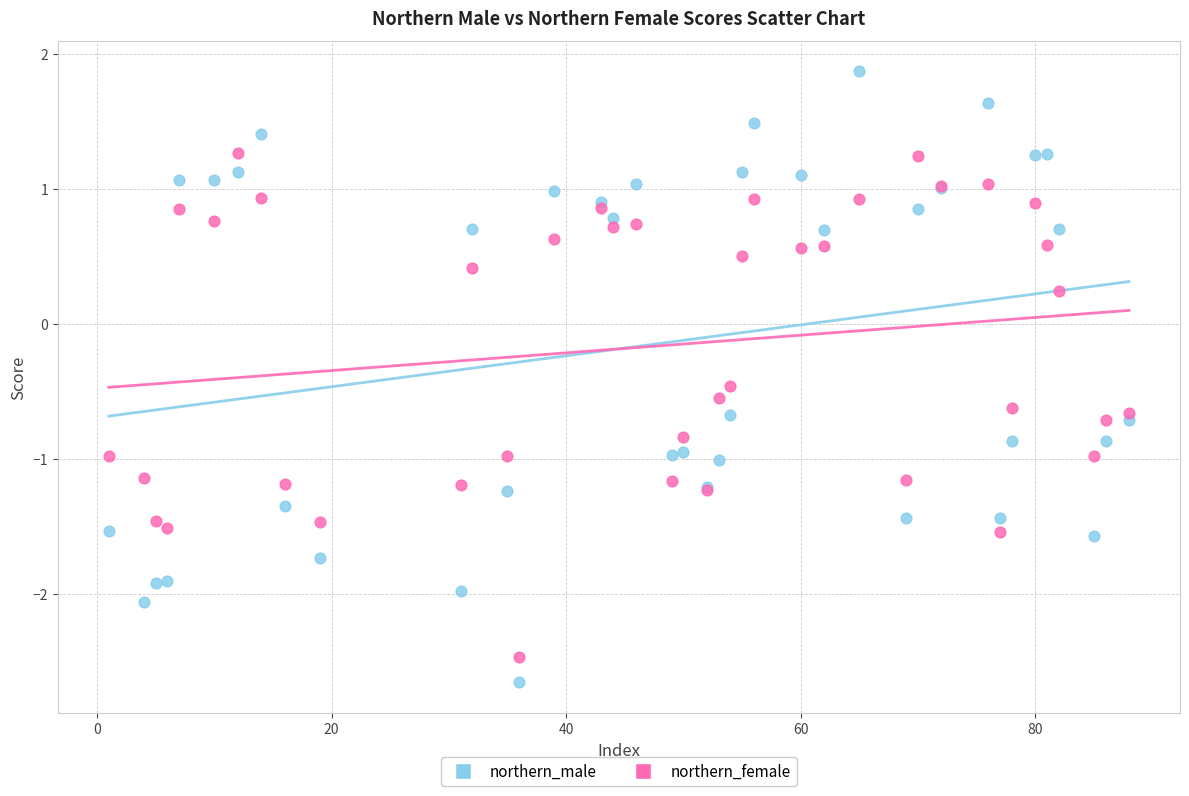

Which series contains the lowest Y value?

northern_male